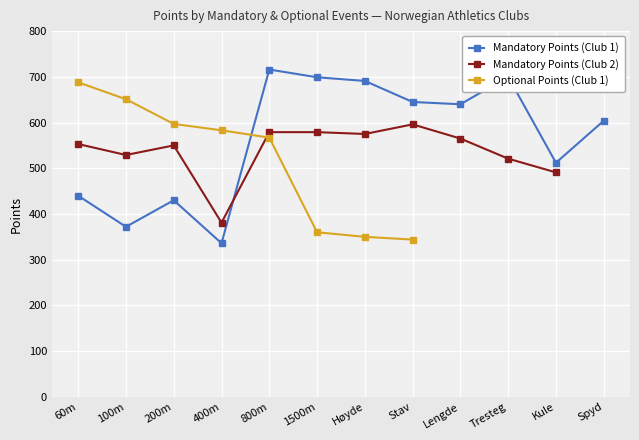

True or false: Optional Points (Club 1) has a value of 597.0 at 200m.

True